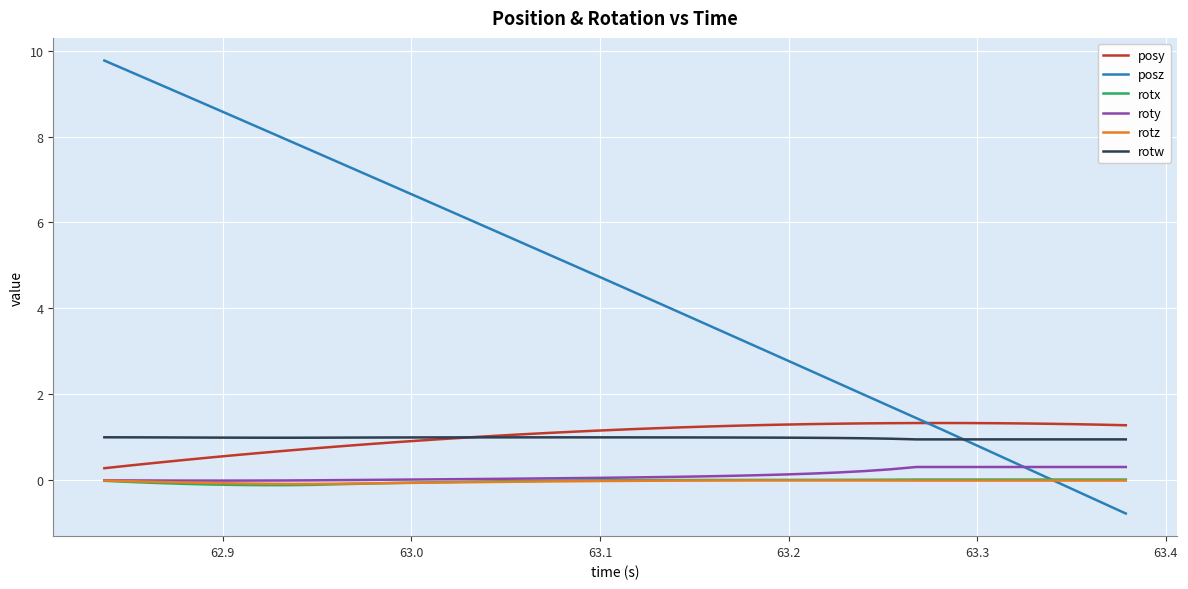

Which series has the largest range (max minus min)?

posz